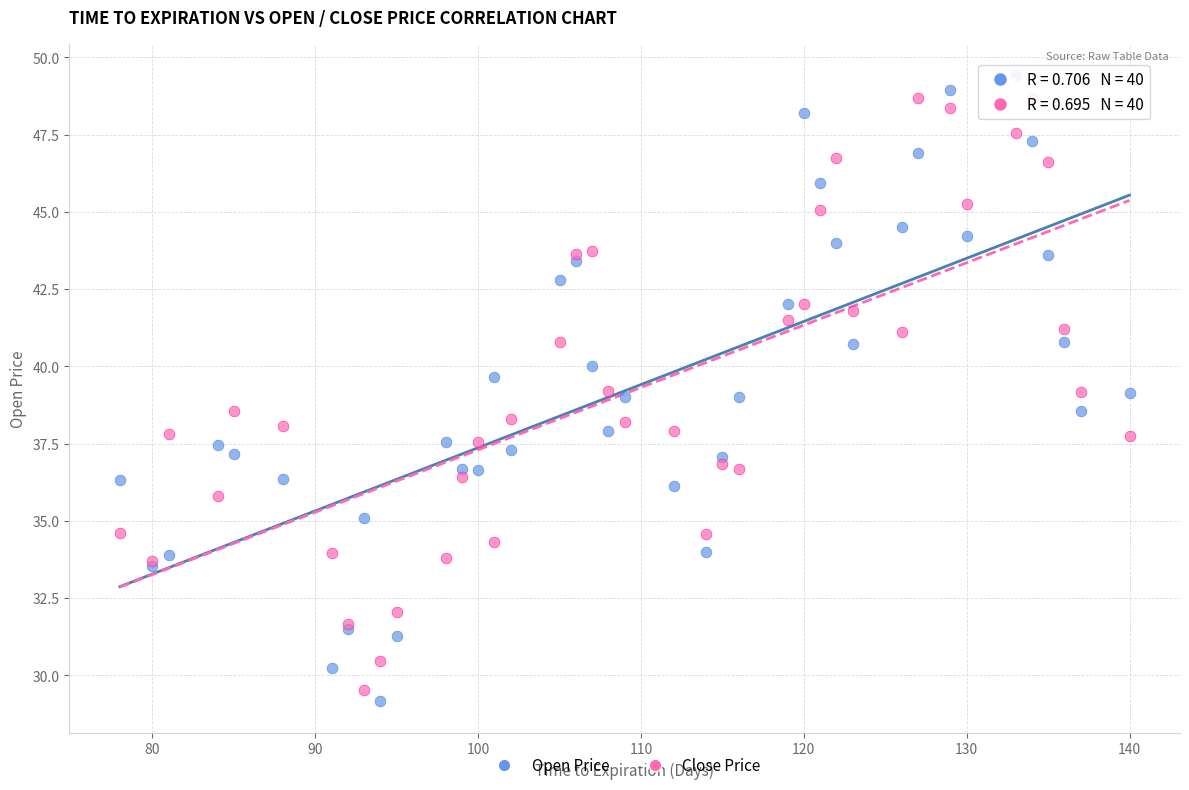

What is the X range (max minus min) for the scatter plot?

62.0